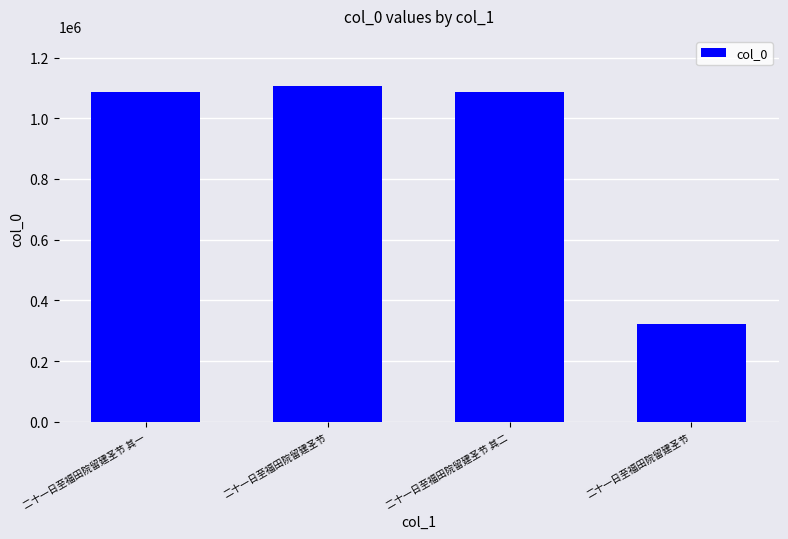

What is the smallest value displayed?

321420